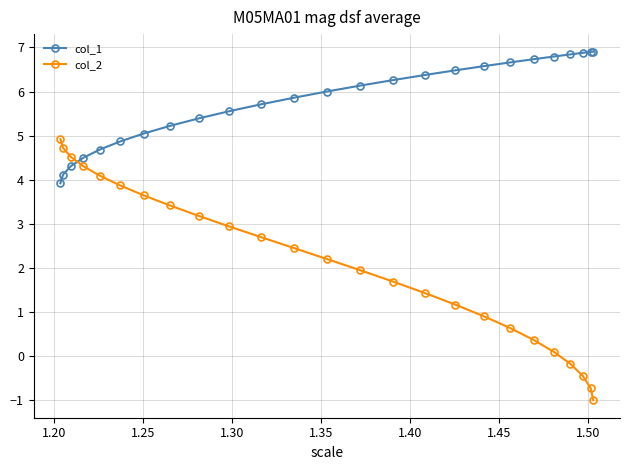

Which series has the largest range (max minus min)?

col_2